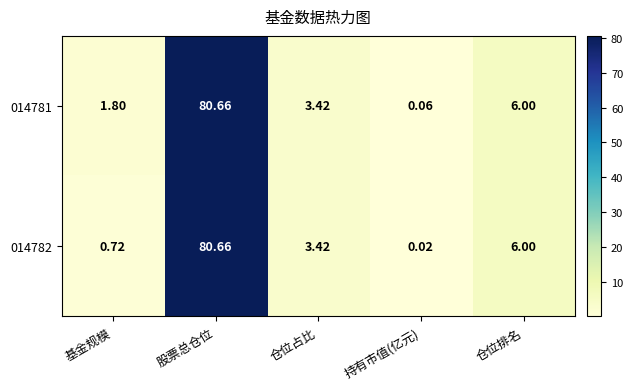

Count the number of data series in this chart.

2